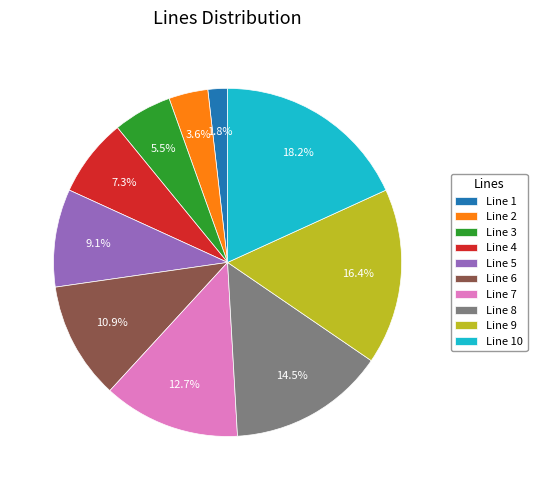

Does any single category account for the majority?

No